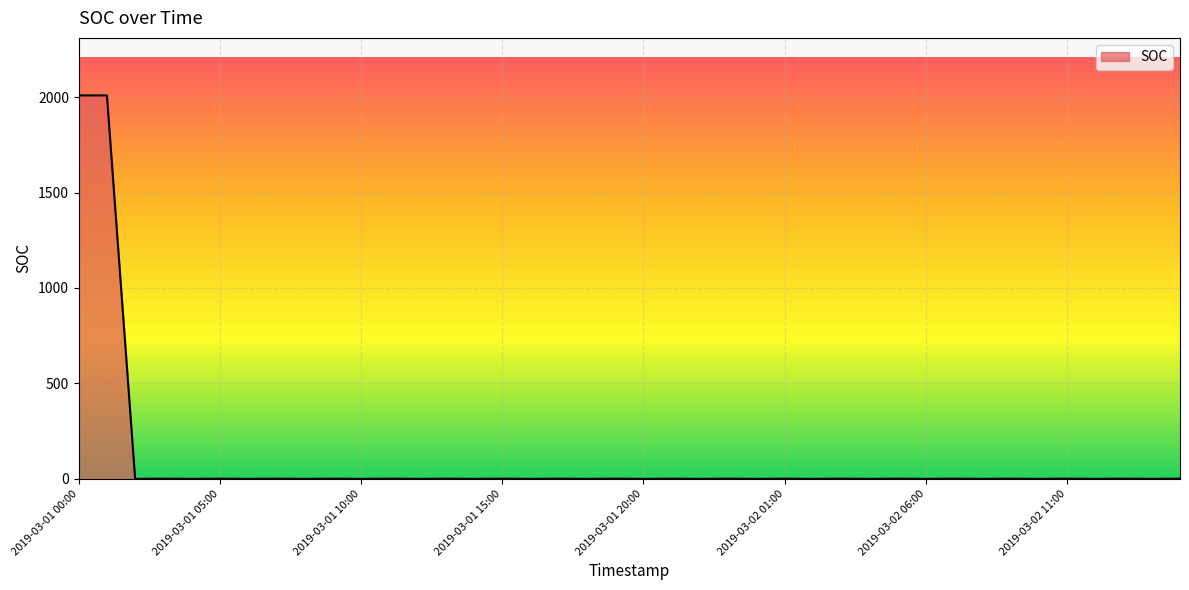

Does the chart display data point markers on the line(s)?

No